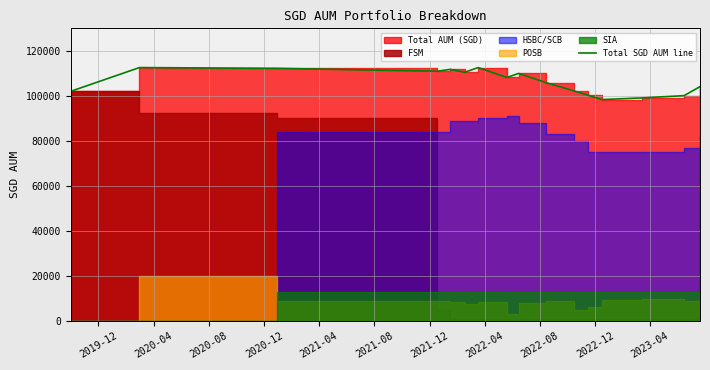

Approximately how many times larger is the value at 2019-12 compared to 2021-12?

0.9